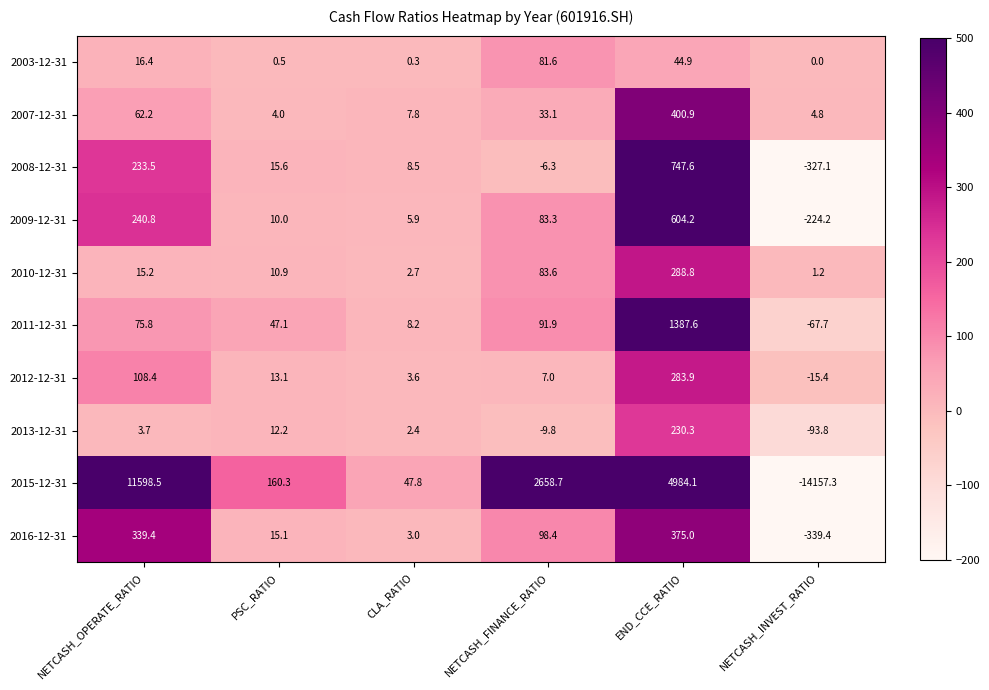

Where does the 2016-12-31 series first go above 98?

NETCASH_OPERATE_RATIO